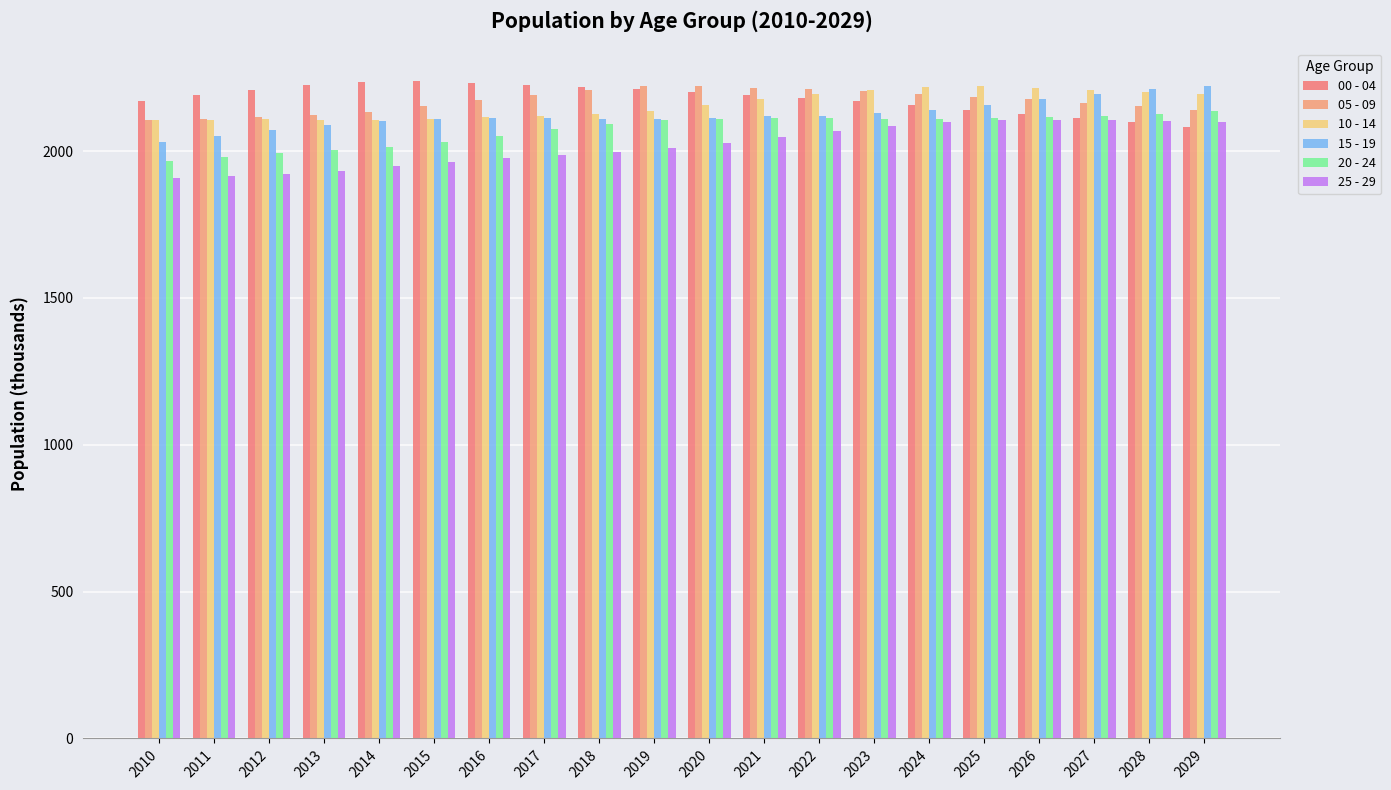

What is the smallest value displayed?

1907.6